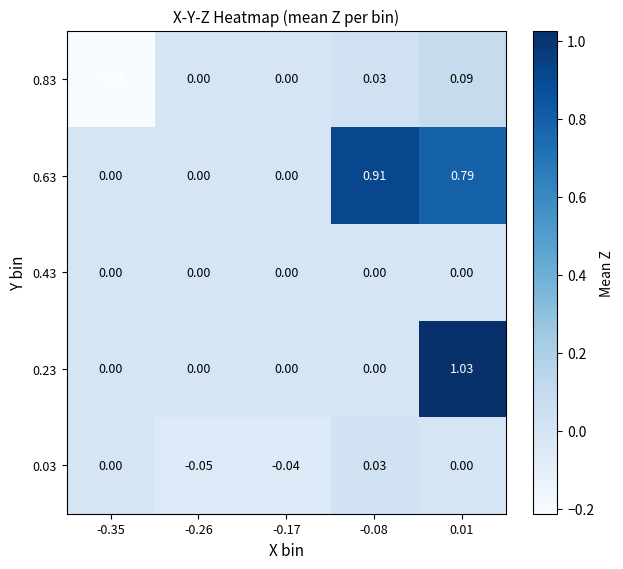

Which series has the largest total across all categories?

0.63